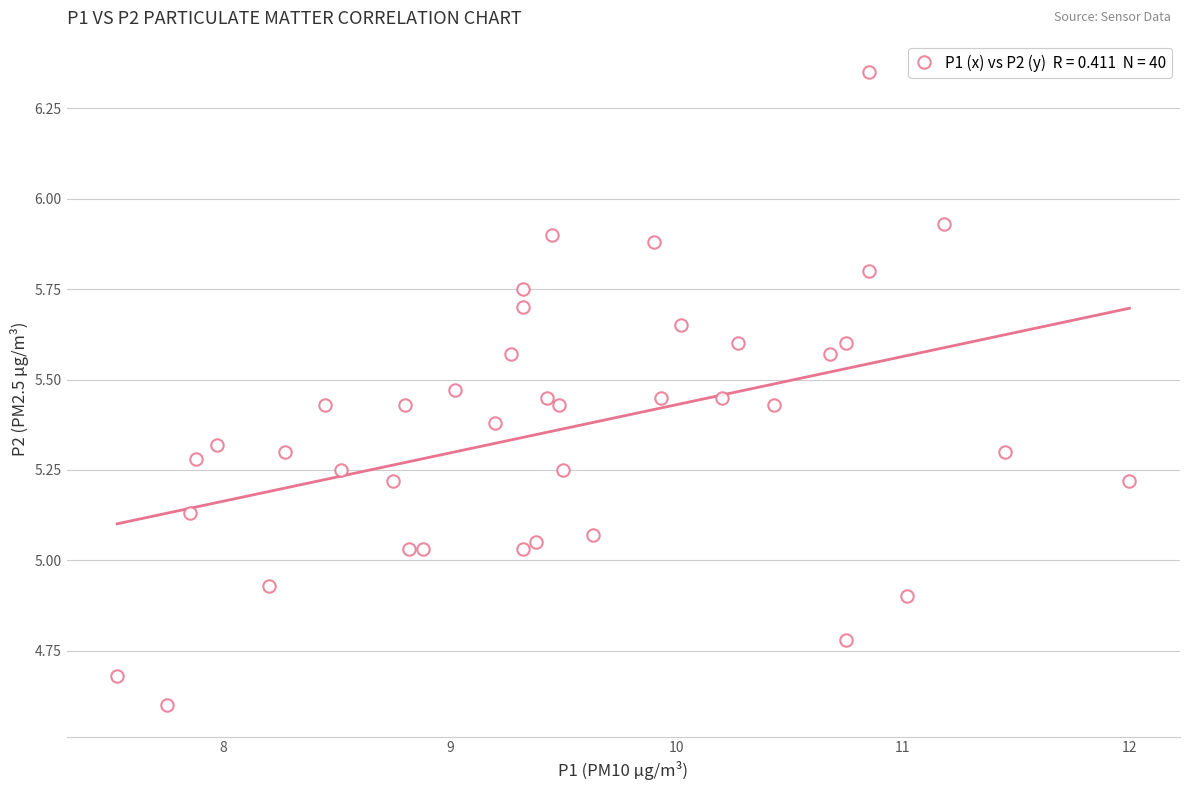

What is the range of X values (max minus min)?

4.5